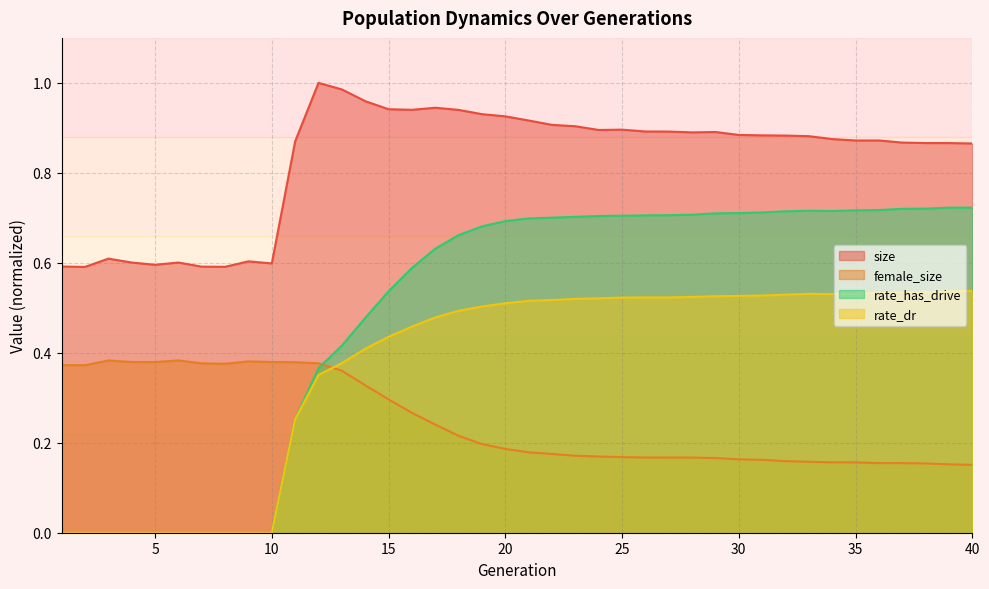

Where do rate_has_drive and female_size first cross each other?

12 and 13